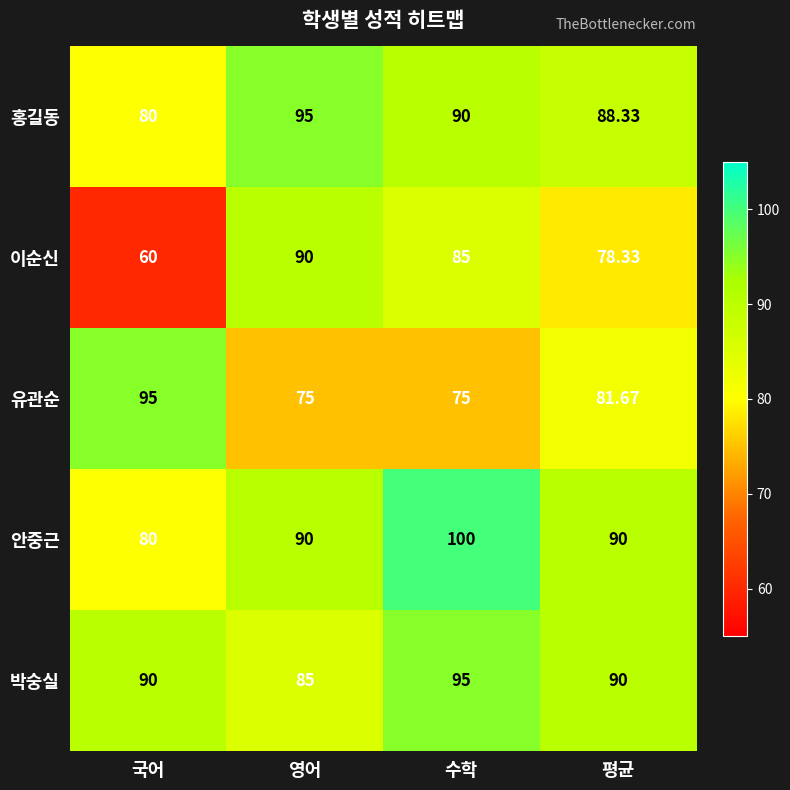

Rank the categories by 홍길동 value from highest to lowest.

영어, 수학, 평균, 국어